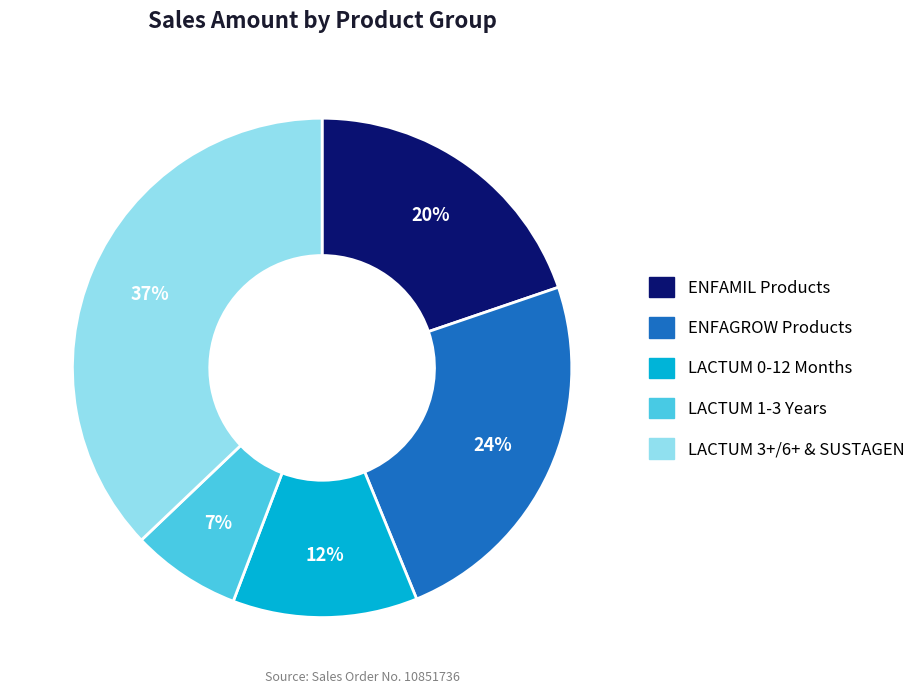

Does LACTUM 3+/6+ & SUSTAGEN represent more than half of the total?

No